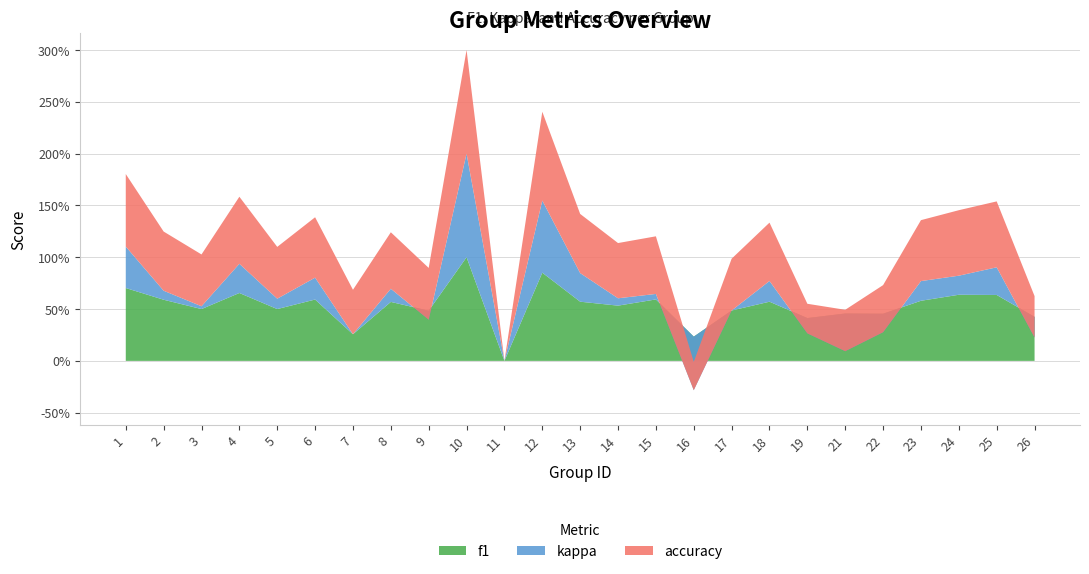

Reading left to right, transcribe all the data shown in this chart.

f1: 1=0.7	2=0.6	3=0.5	4=0.7	5=0.5	6=0.6	7=0.3	8=0.6	9=0.5	10=1.0	11=0.0	12=0.9	13=0.6	14=0.5	15=0.6	16=0.2	17=0.5	18=0.6	19=0.4	21=0.5	22=0.5	23=0.6	24=0.6	25=0.6	26=0.4
kappa: 1=0.4	2=0.1	3=0.0	4=0.3	5=0.1	6=0.2	7=0.0	8=0.1	9=-0.1	10=1.0	11=0.0	12=0.7	13=0.3	14=0.1	15=0.1	16=-0.5	17=0.0	18=0.2	19=-0.1	21=-0.4	22=-0.2	23=0.2	24=0.2	25=0.3	26=-0.2
accuracy: 1=0.7	2=0.6	3=0.5	4=0.6	5=0.5	6=0.6	7=0.4	8=0.5	9=0.5	10=1.0	11=0.0	12=0.9	13=0.6	14=0.5	15=0.6	16=0.3	17=0.5	18=0.6	19=0.3	21=0.4	22=0.5	23=0.6	24=0.6	25=0.6	26=0.4